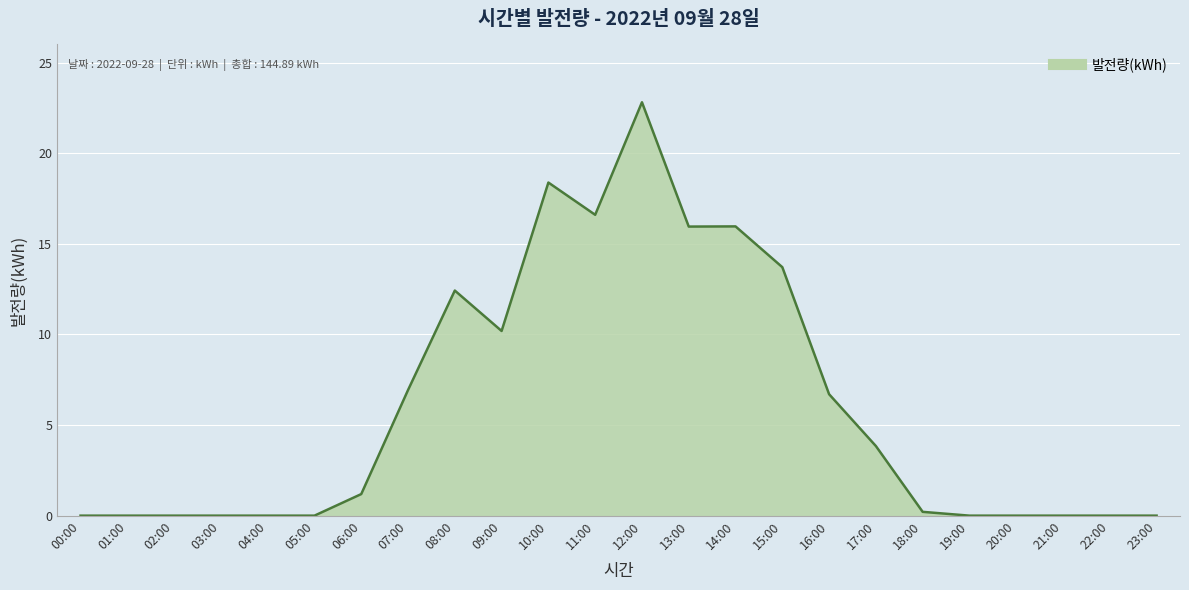

What is the maximum value shown in the chart?

22.8